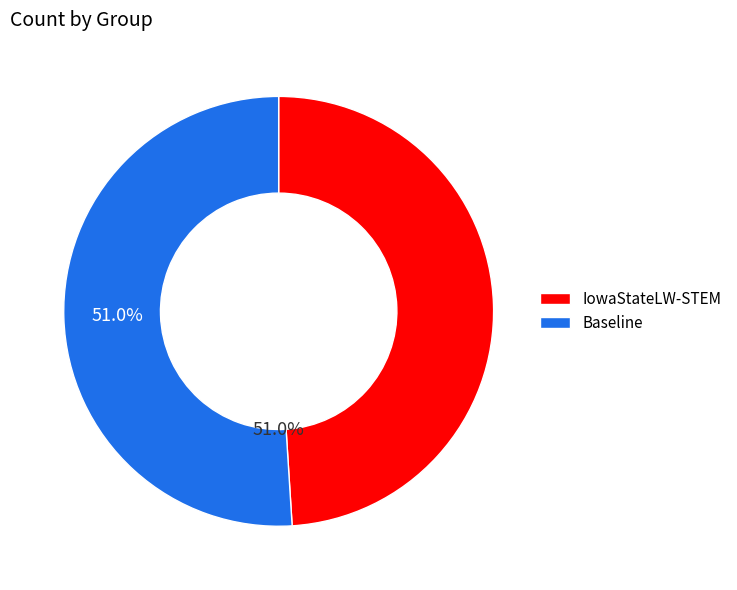

How many slices are in this pie chart?

2